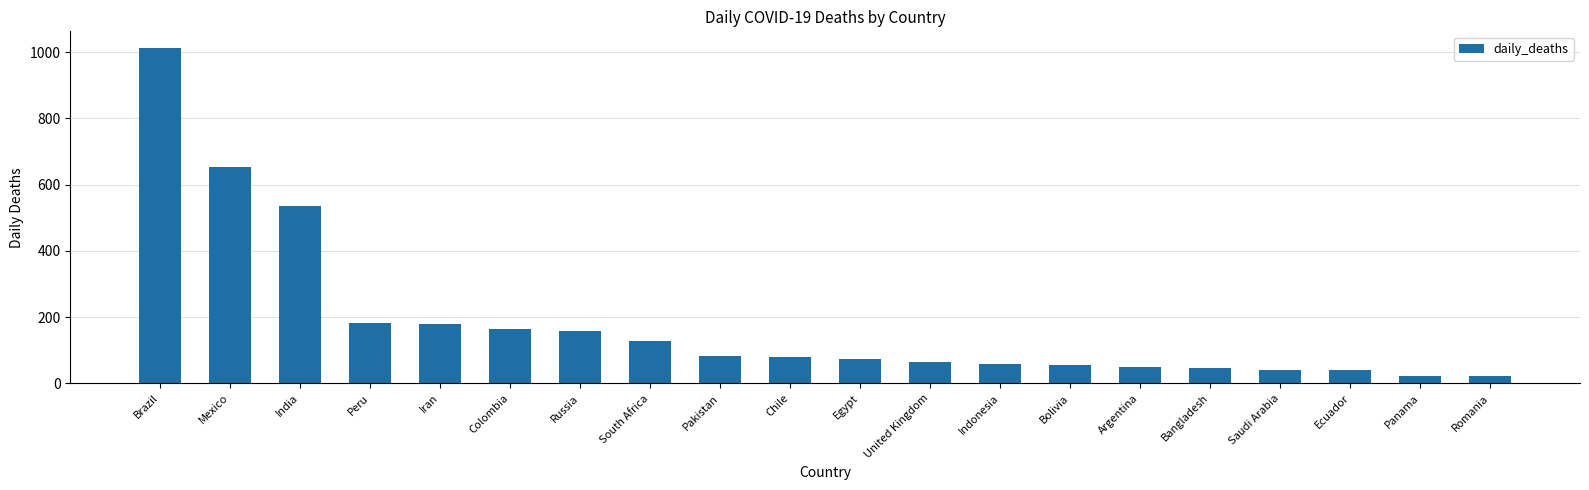

What is the ratio of the value at Pakistan to the value at Colombia?

0.5